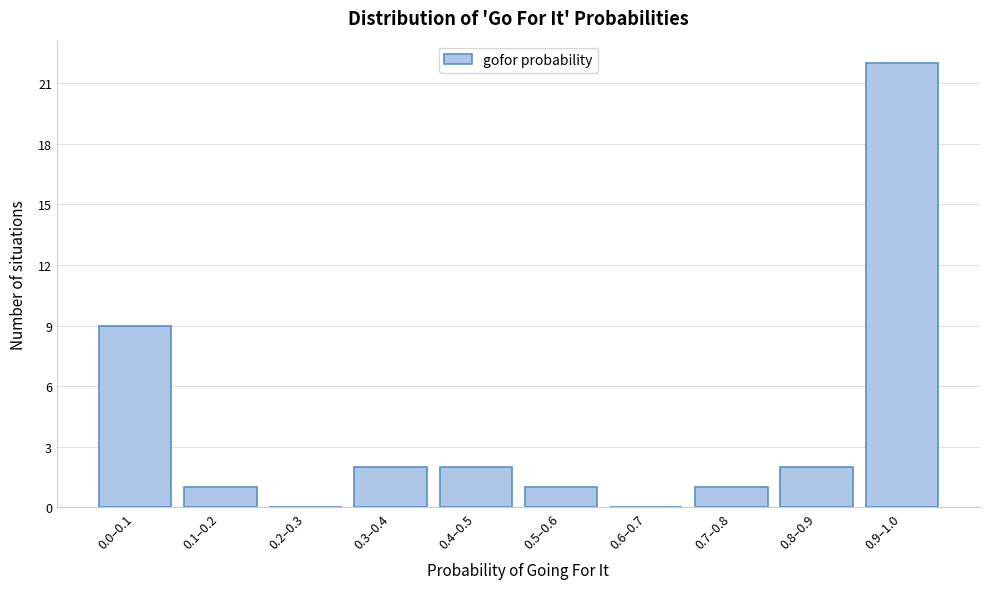

Reading left to right, extract all data points from this chart.

0.0–0.1=9	0.1–0.2=1	0.2–0.3=0	0.3–0.4=2	0.4–0.5=2	0.5–0.6=1	0.6–0.7=0	0.7–0.8=1	0.8–0.9=2	0.9–1.0=22